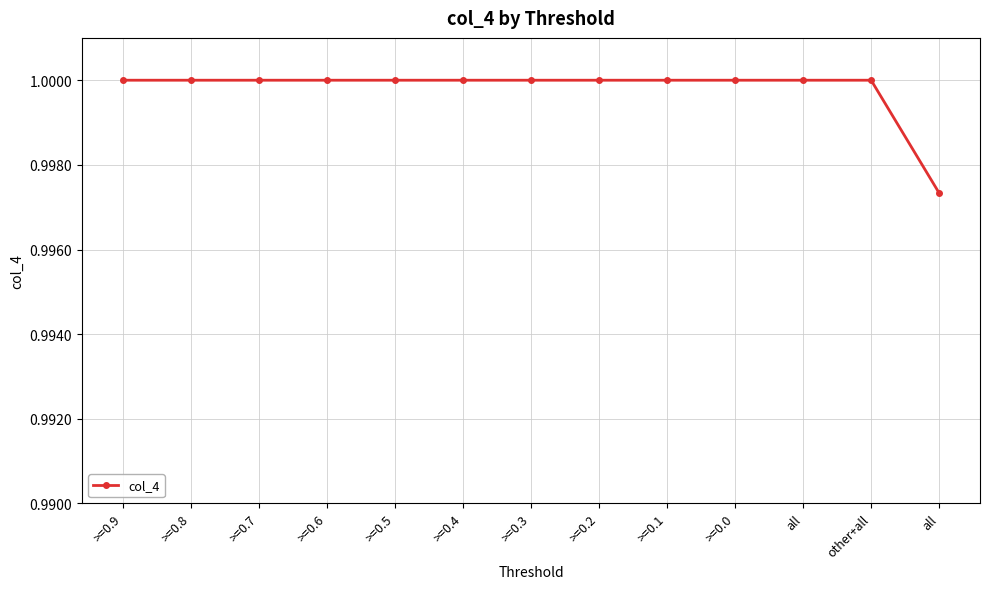

How many categories are shown in the chart?

13